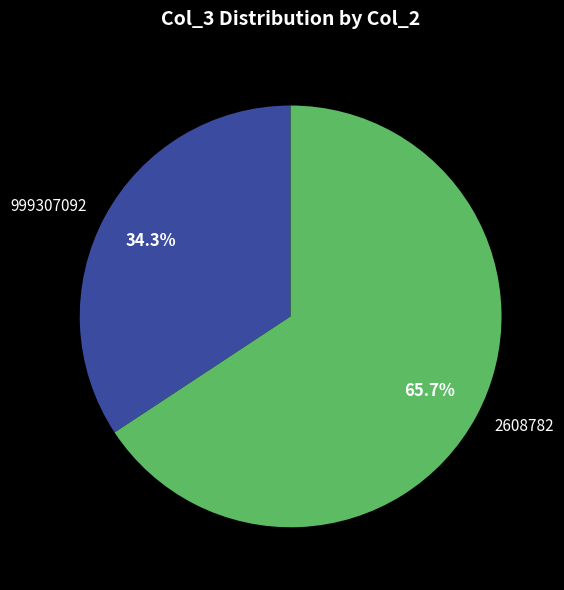

Which category has the biggest portion of the pie?

2608782